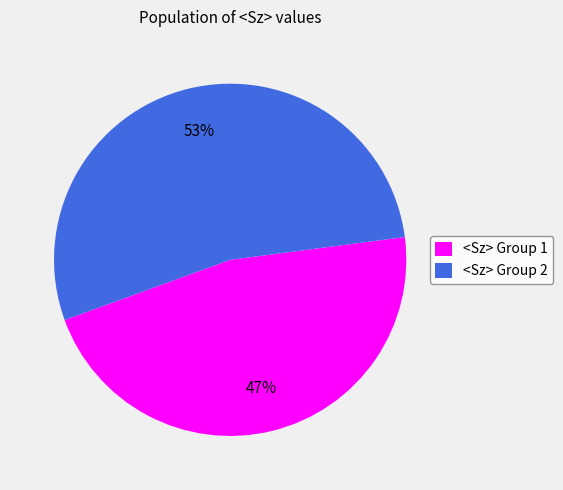

Is it true that <Sz> Group 1 is 58% of the pie?

False